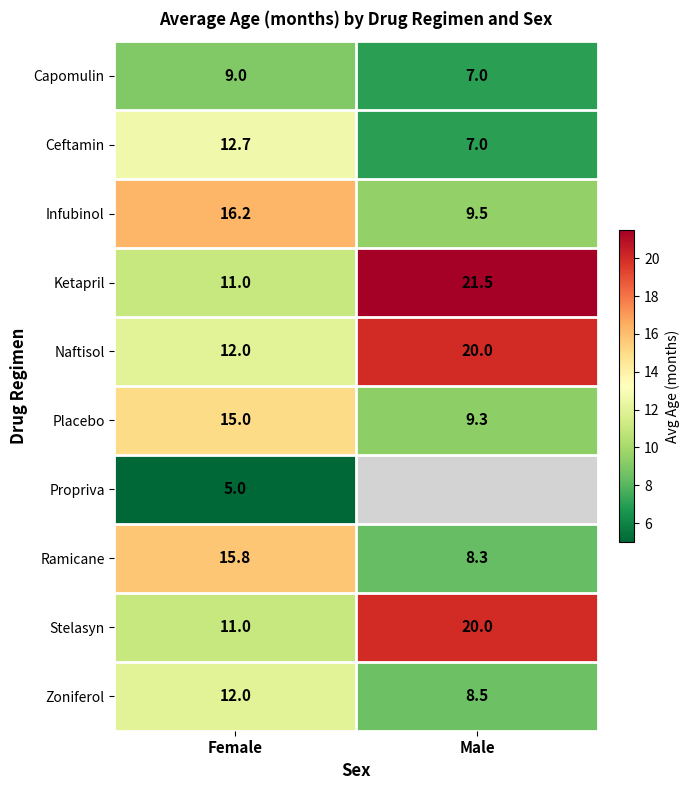

How many series are shown in this chart?

10